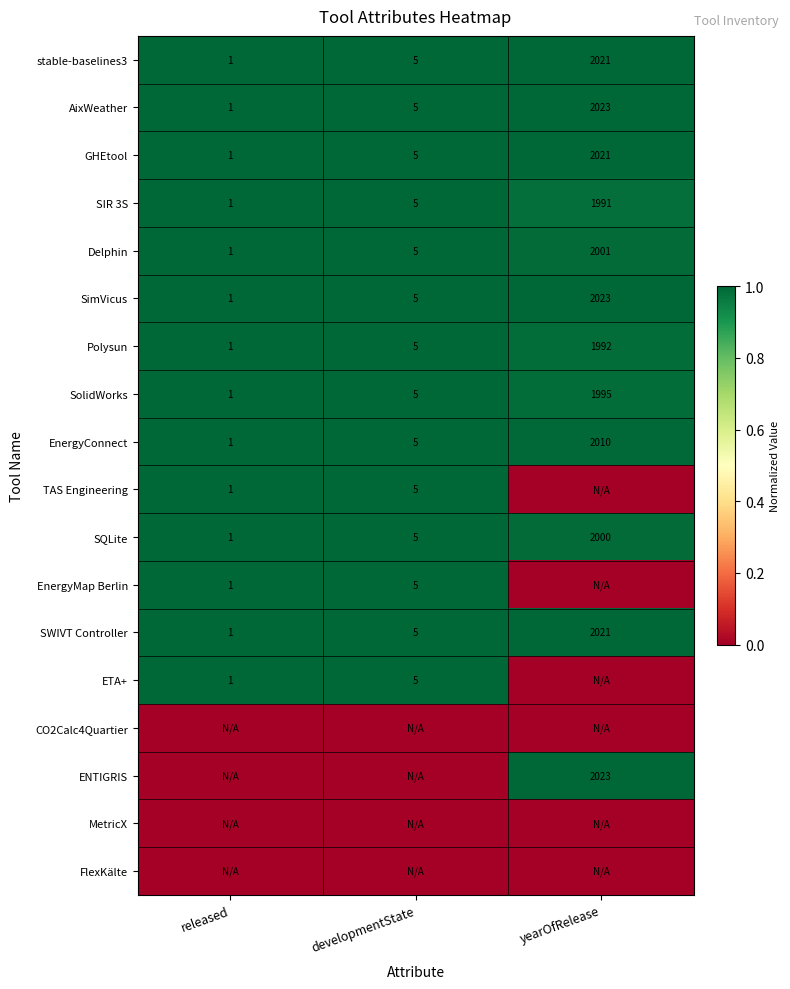

At which label does EnergyConnect reach its peak?

yearOfRelease